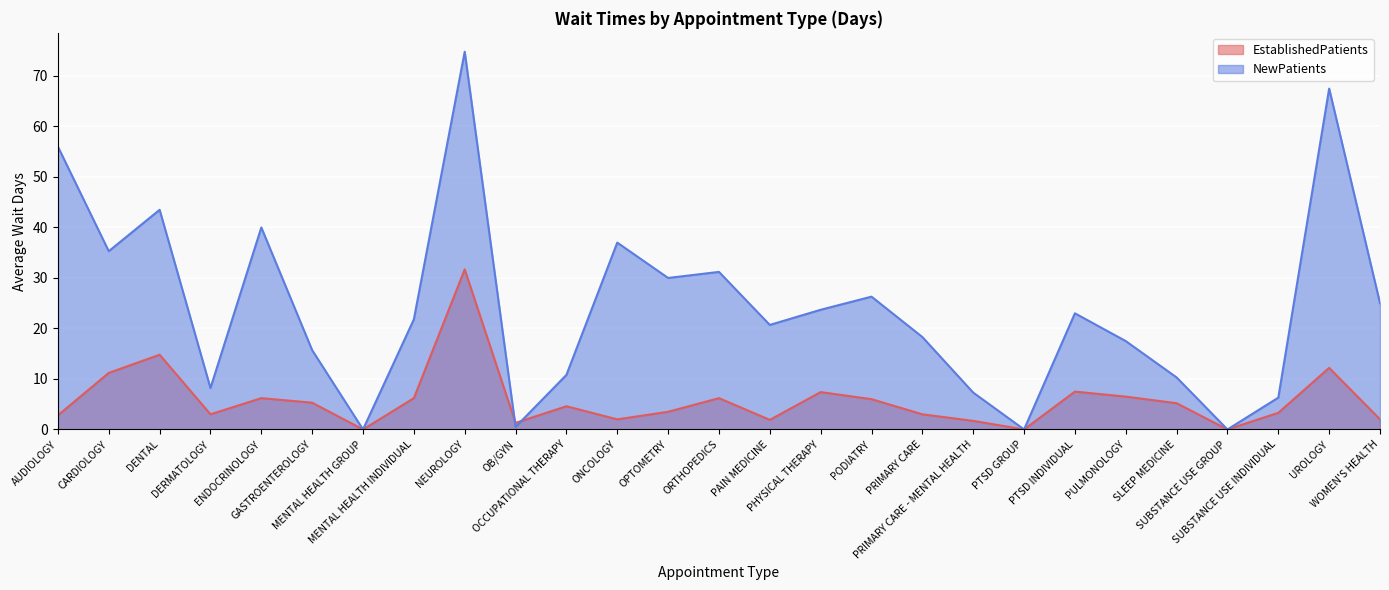

Reading right to left, transcribe all the data shown in this chart.

EstablishedPatients: WOMEN'S HEALTH=2.0	UROLOGY=12.2	SUBSTANCE USE INDIVIDUAL=3.3	SUBSTANCE USE GROUP=0.0	SLEEP MEDICINE=5.2	PULMONOLOGY=6.5	PTSD INDIVIDUAL=7.5	PTSD GROUP=0.0	PRIMARY CARE - MENTAL HEALTH=1.7	PRIMARY CARE=3.0	PODIATRY=6.0	PHYSICAL THERAPY=7.4	PAIN MEDICINE=1.9	ORTHOPEDICS=6.2	OPTOMETRY=3.5	ONCOLOGY=2.0	OCCUPATIONAL THERAPY=4.6	OB/GYN=1.3	NEUROLOGY=31.7	MENTAL HEALTH INDIVIDUAL=6.2	MENTAL HEALTH GROUP=0.0	GASTROENTEROLOGY=5.3	ENDOCRINOLOGY=6.2	DERMATOLOGY=3.0	DENTAL=14.8	CARDIOLOGY=11.2	AUDIOLOGY=2.8
NewPatients: WOMEN'S HEALTH=25.0	UROLOGY=67.5	SUBSTANCE USE INDIVIDUAL=6.3	SUBSTANCE USE GROUP=0.0	SLEEP MEDICINE=10.3	PULMONOLOGY=17.5	PTSD INDIVIDUAL=23.0	PTSD GROUP=0.0	PRIMARY CARE - MENTAL HEALTH=7.3	PRIMARY CARE=18.3	PODIATRY=26.3	PHYSICAL THERAPY=23.7	PAIN MEDICINE=20.7	ORTHOPEDICS=31.2	OPTOMETRY=30.0	ONCOLOGY=37.0	OCCUPATIONAL THERAPY=10.8	OB/GYN=0.5	NEUROLOGY=74.8	MENTAL HEALTH INDIVIDUAL=21.8	MENTAL HEALTH GROUP=0.0	GASTROENTEROLOGY=15.7	ENDOCRINOLOGY=40.0	DERMATOLOGY=8.2	DENTAL=43.5	CARDIOLOGY=35.3	AUDIOLOGY=56.0